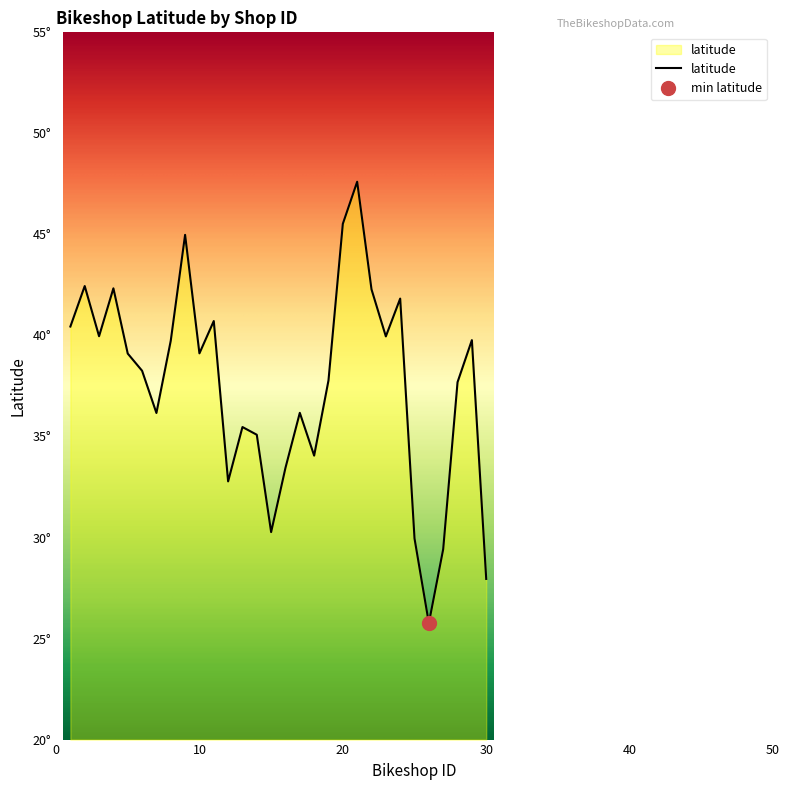

What is the sum of all values?

1126.0